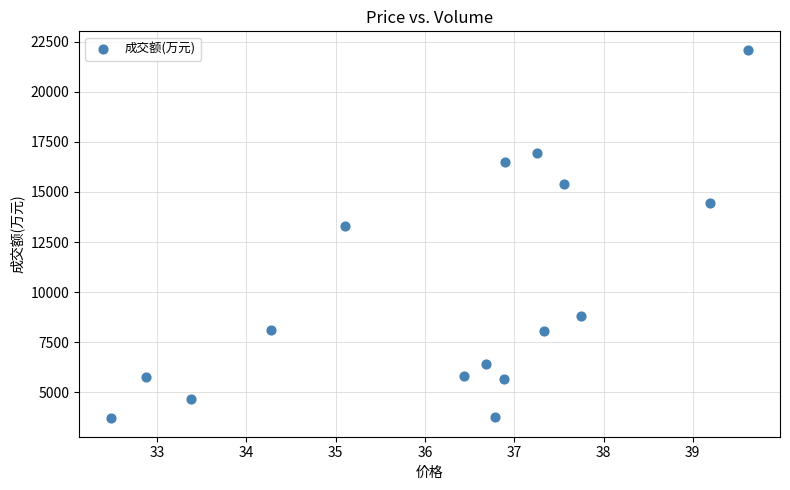

What Y value in the scatter plot is closest to 12901?

13277